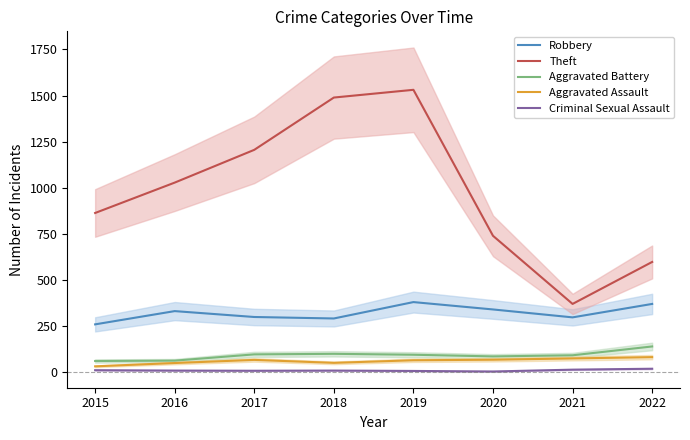

What are all the series names shown in the legend?

Robbery, Theft, Aggravated Battery, Aggravated Assault, Criminal Sexual Assault